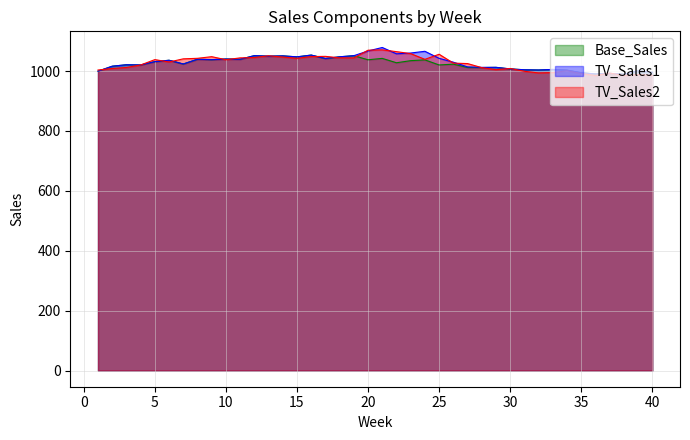

What is the difference between the maximum and minimum values in the TV_Sales1 series?

89.2